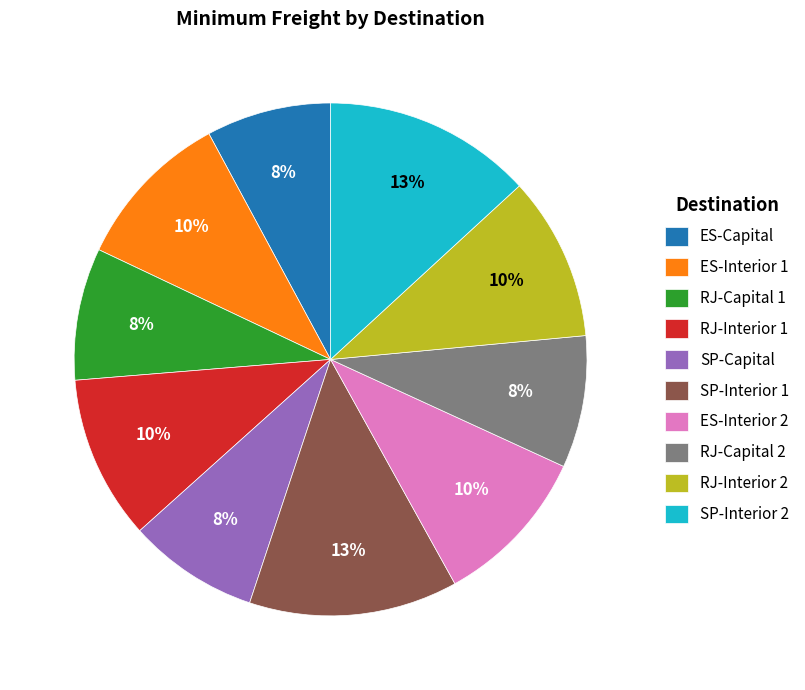

Combined, do RJ-Capital 1 and RJ-Interior 1 account for over 50%?

No